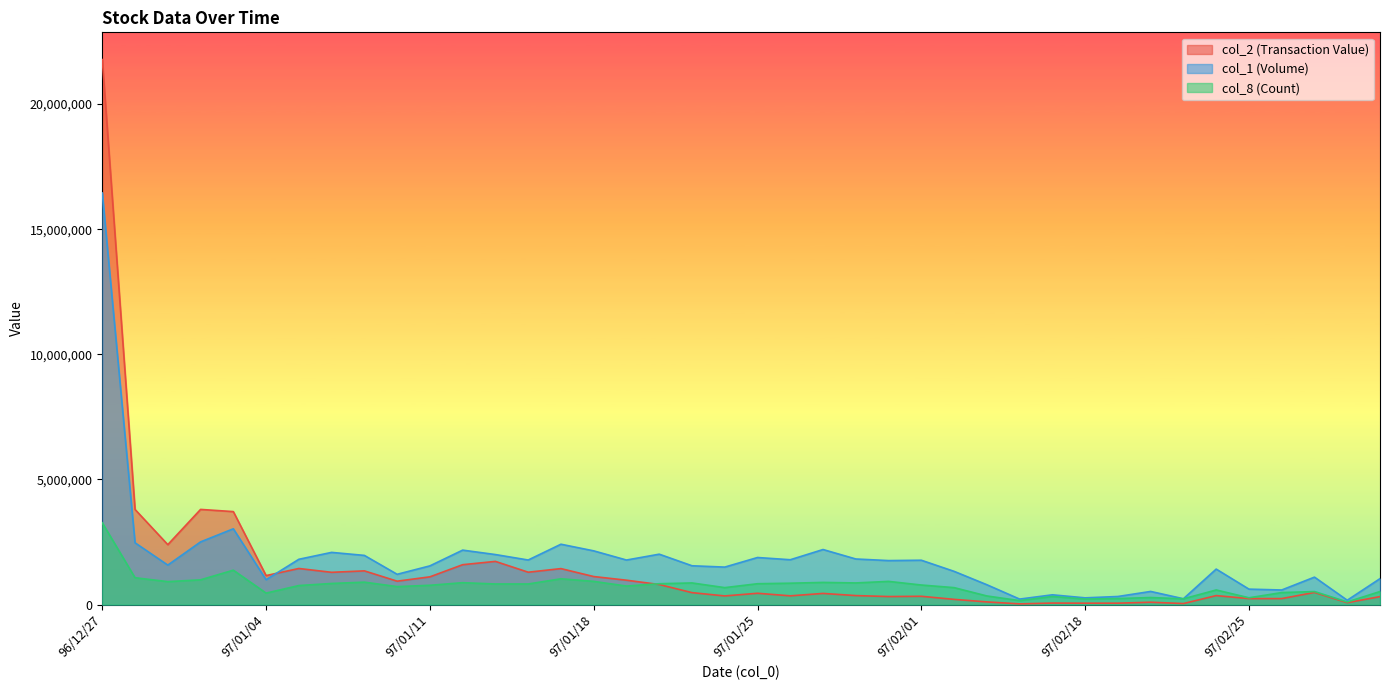

What are all the series names shown in the legend?

col_2 (Transaction Value), col_1 (Volume), col_8 (Count)